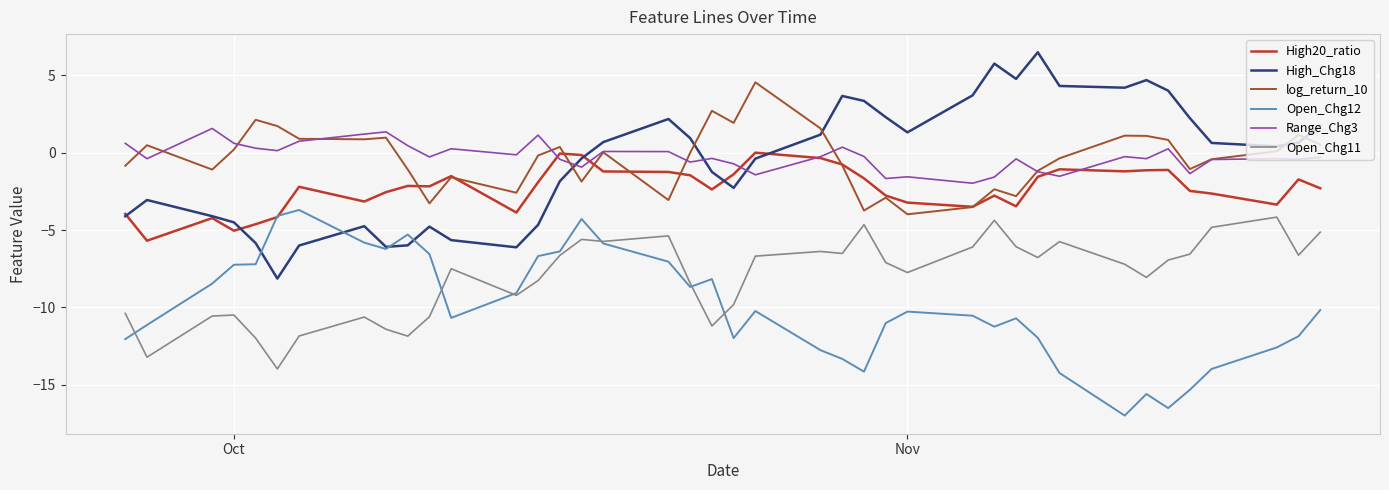

True or false: log_return_10 has more than 0 points higher than both neighbors.

True